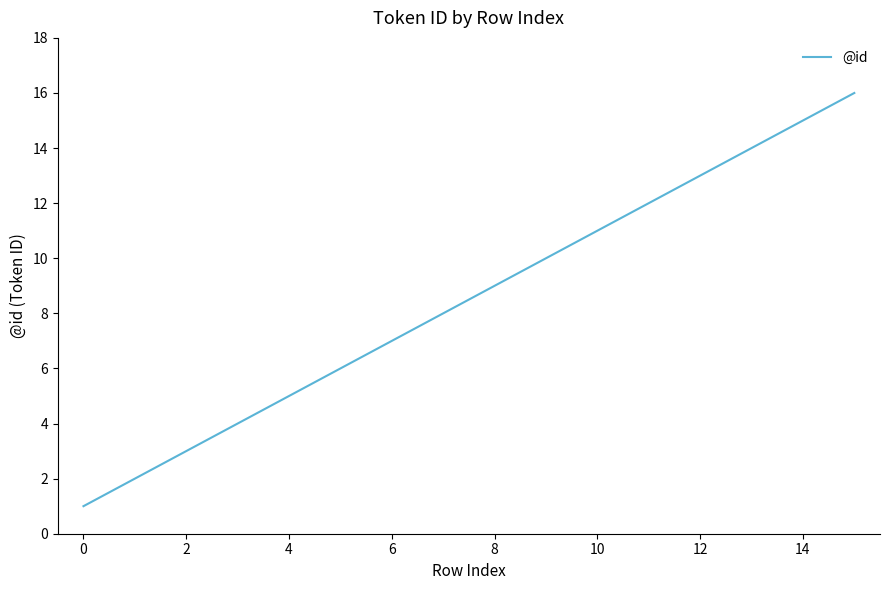

What is the minimum value shown in the chart?

1